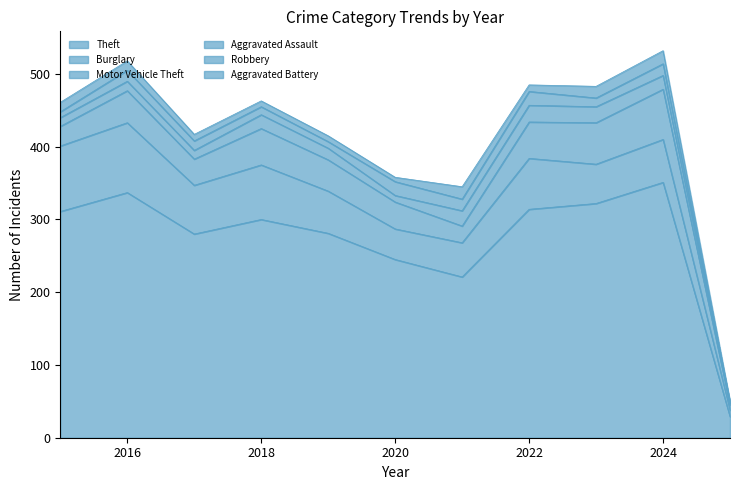

How many data points in Aggravated Assault are above 16?

5